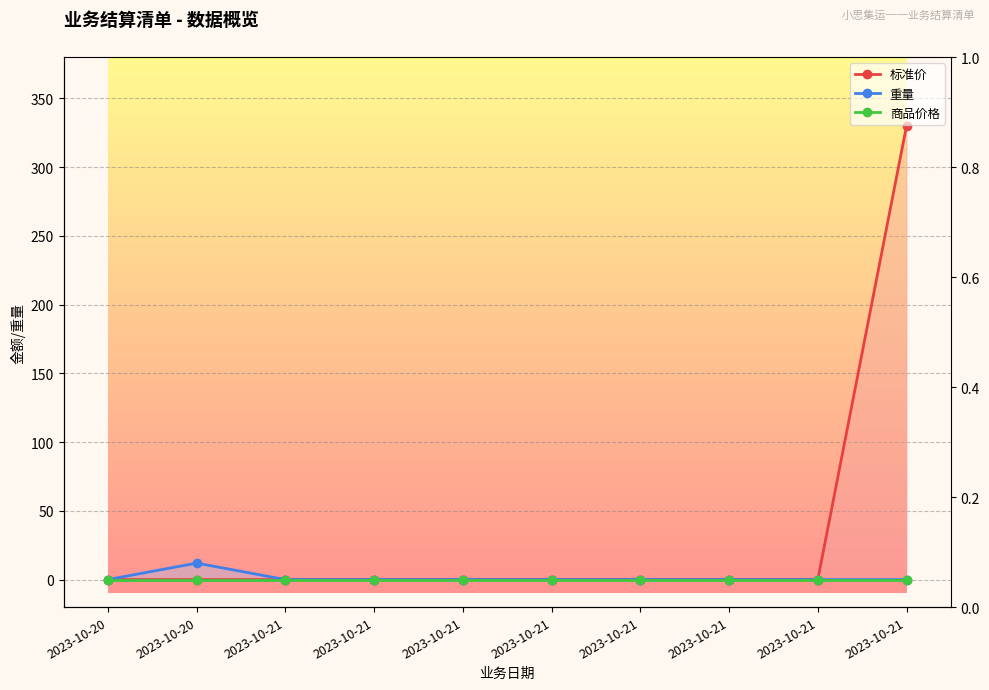

What are all the series names shown in the legend?

标准价, 重量, 商品价格